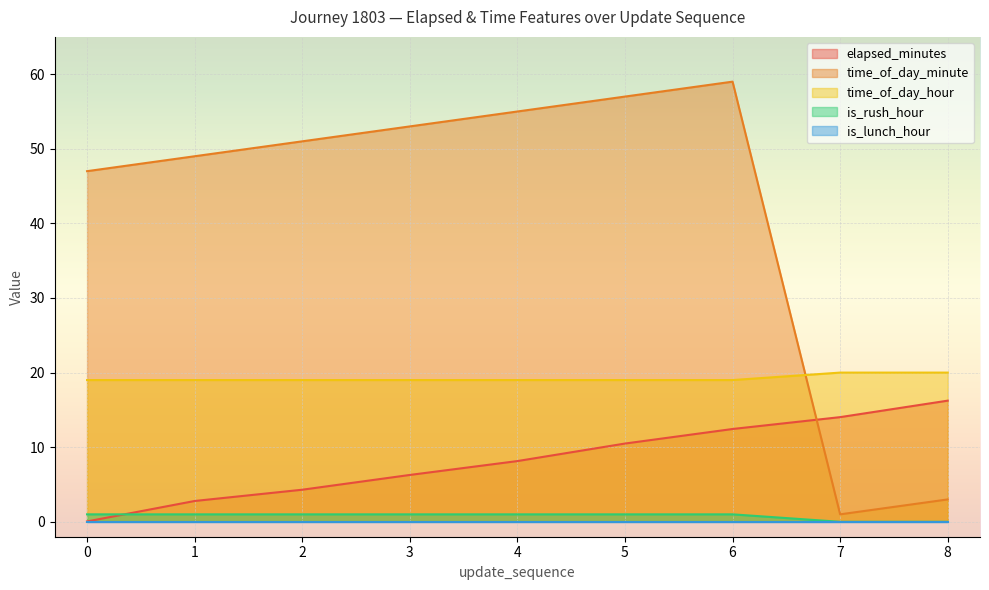

Which series has the largest total across all categories?

time_of_day_minute